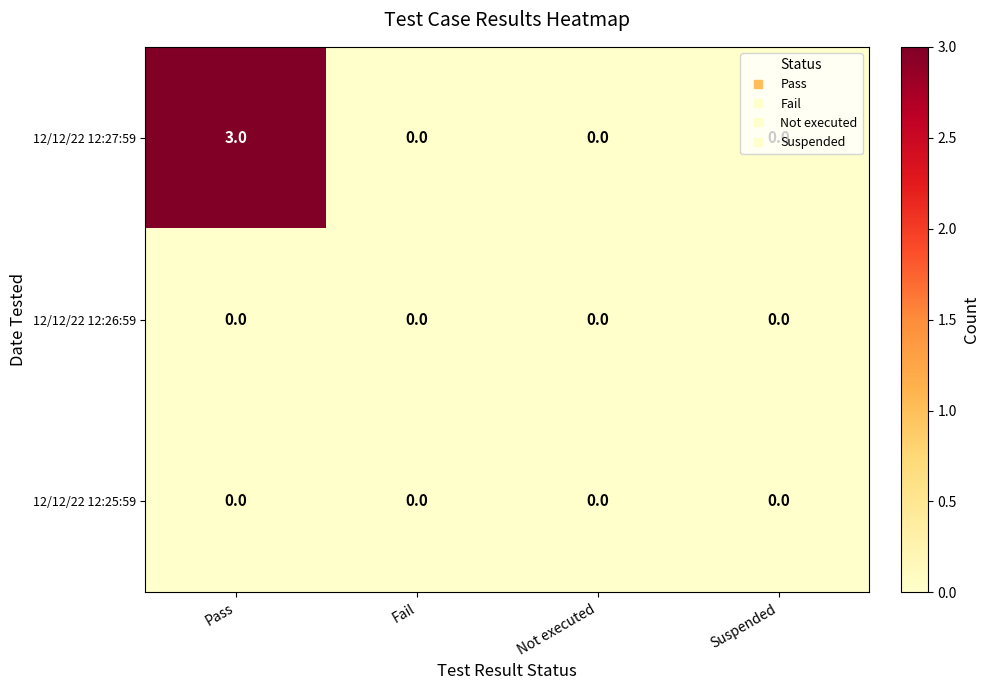

Which series has the largest total across all categories?

12/12/22 12:27:59